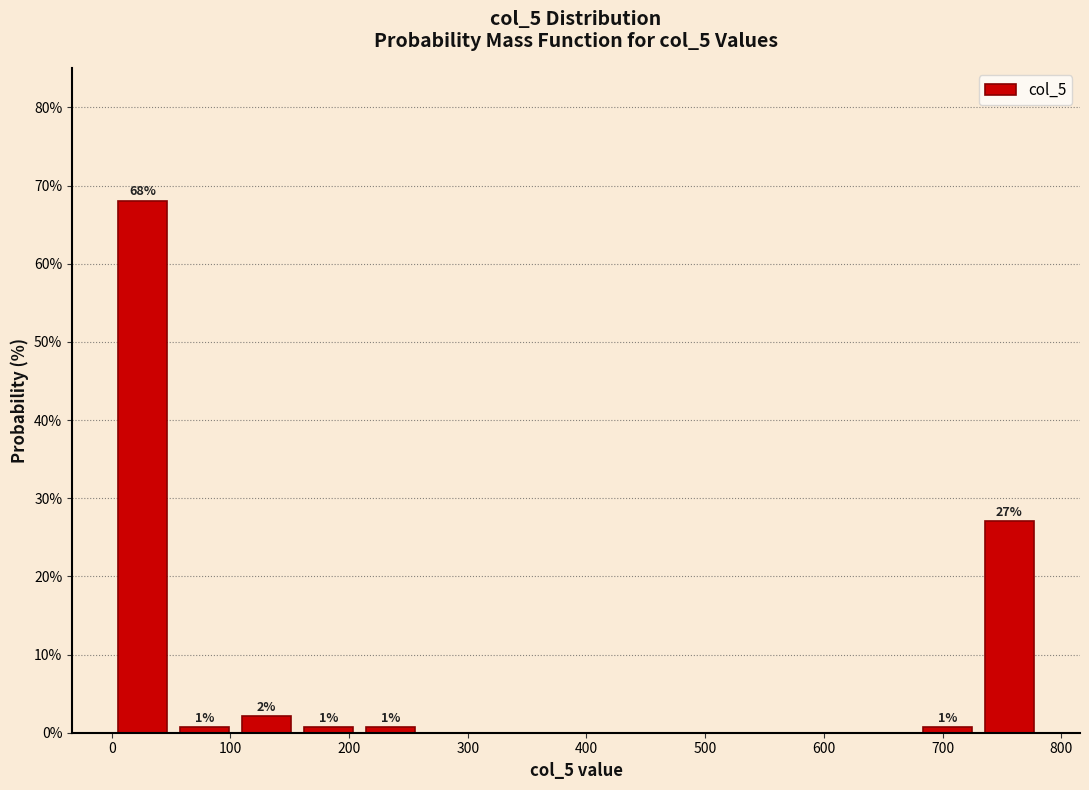

Over which range of the x-axis is the bar tallest?

0 to 50